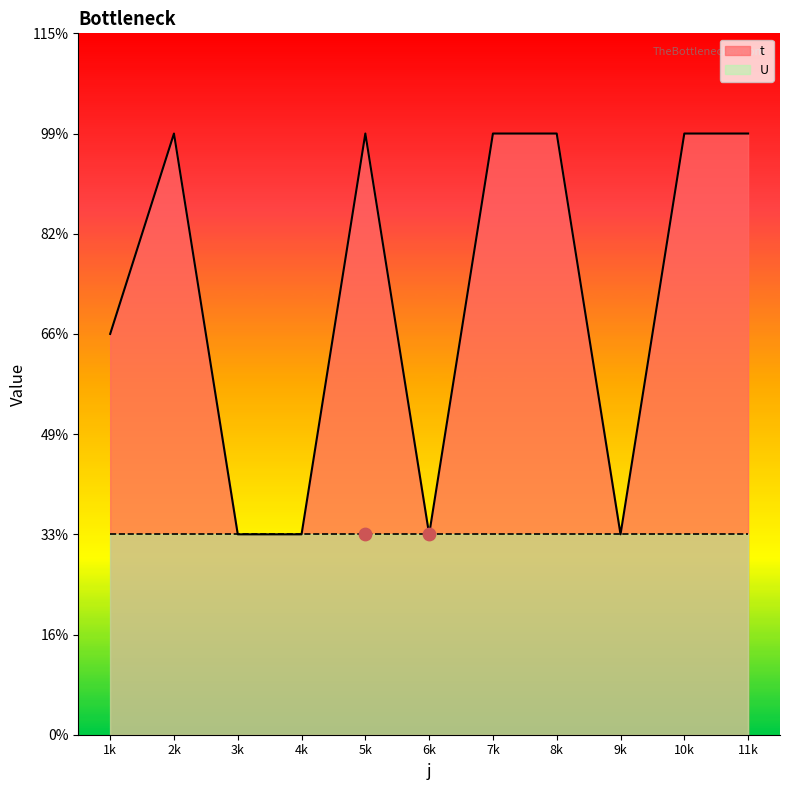

Between 8k and 5k, which is larger?

8k